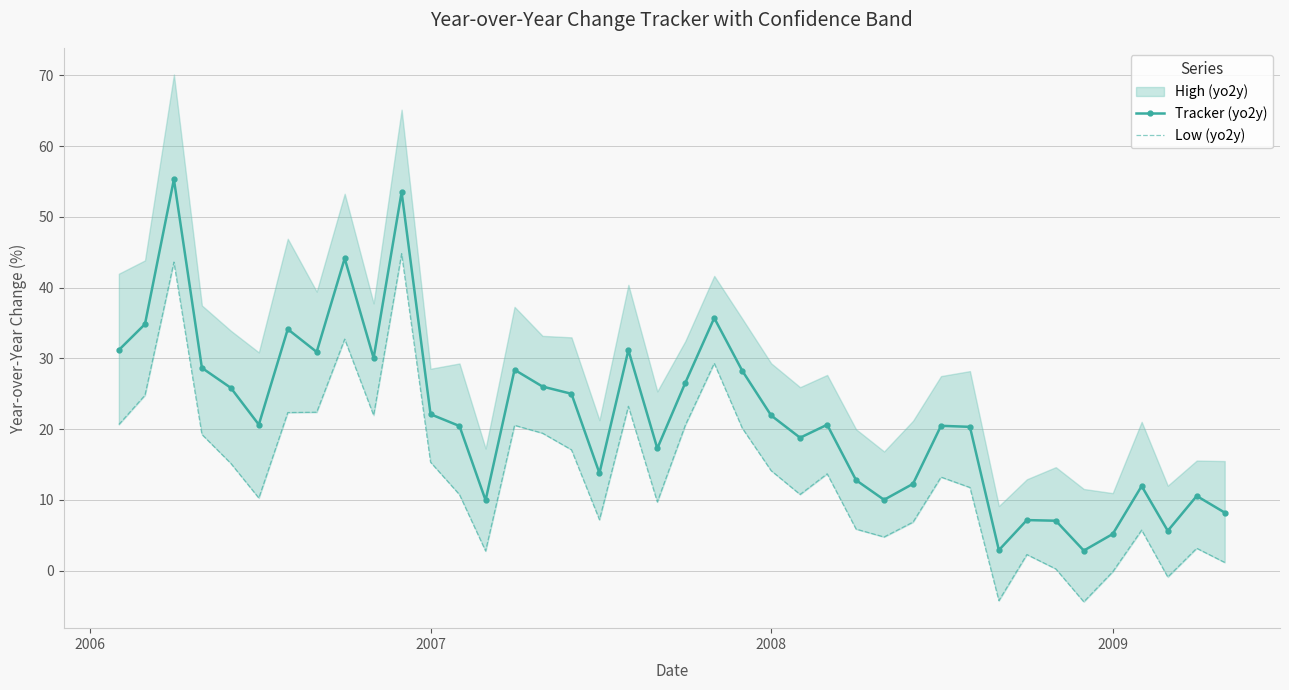

How many lines are shown in the chart?

2